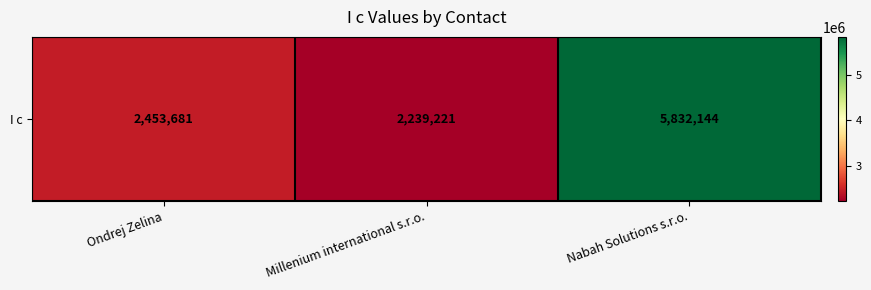

Reading left to right, list all the values displayed in this chart.

Ondrej Zelina=2453681	Millenium international s.r.o.=2239221	Nabah Solutions s.r.o.=5832144